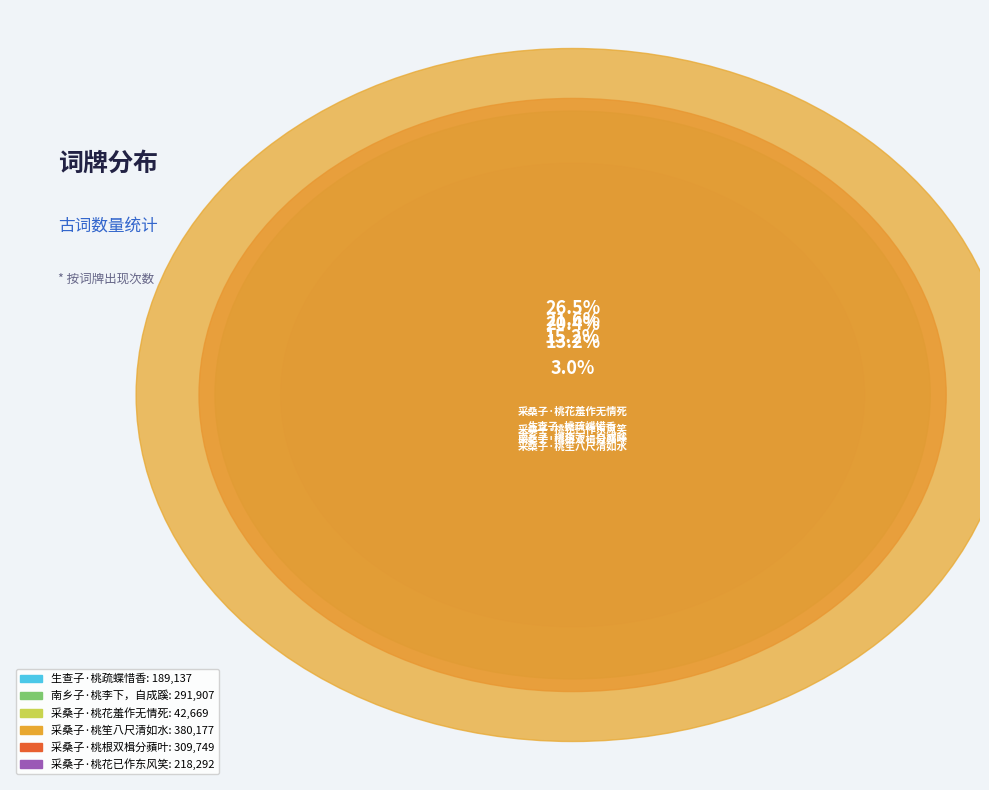

To the nearest percent, what is the difference between the 采桑子·桃花羞作无情死 and 采桑子·桃笙八尺清如水 slice percentages?

24%